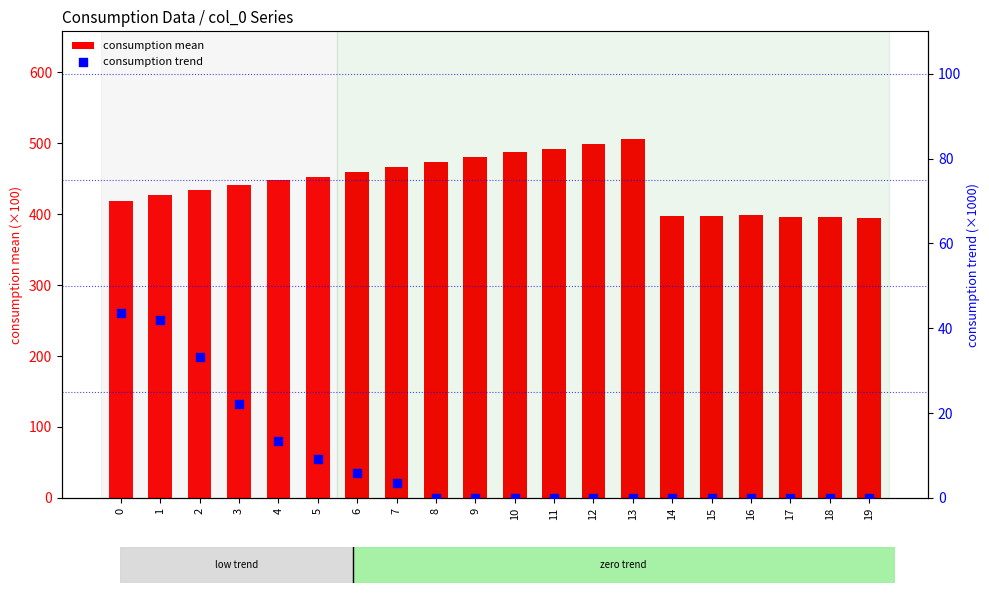

At which category is the sum across all series the highest?

13